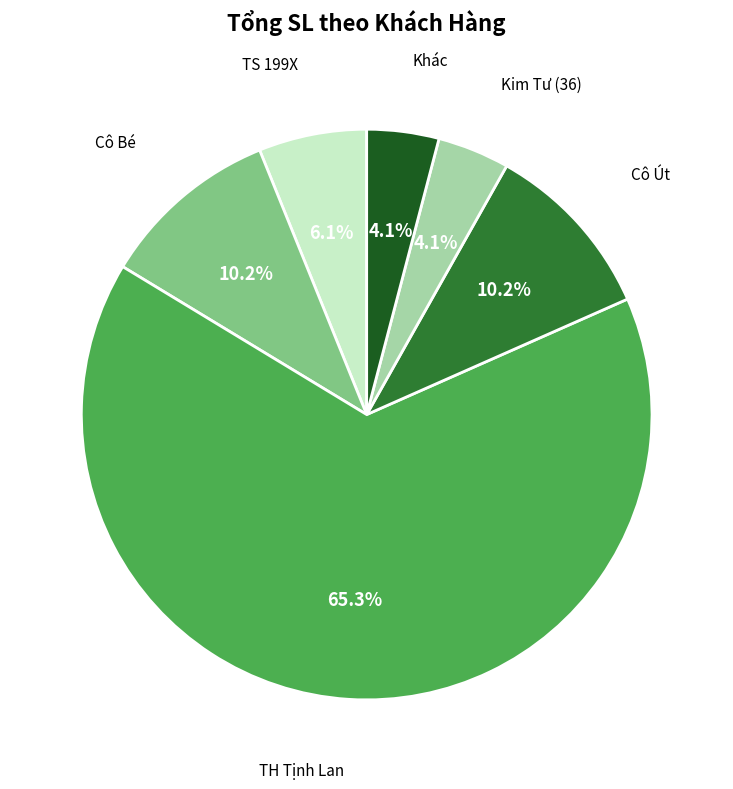

How many segments does this pie chart have?

6